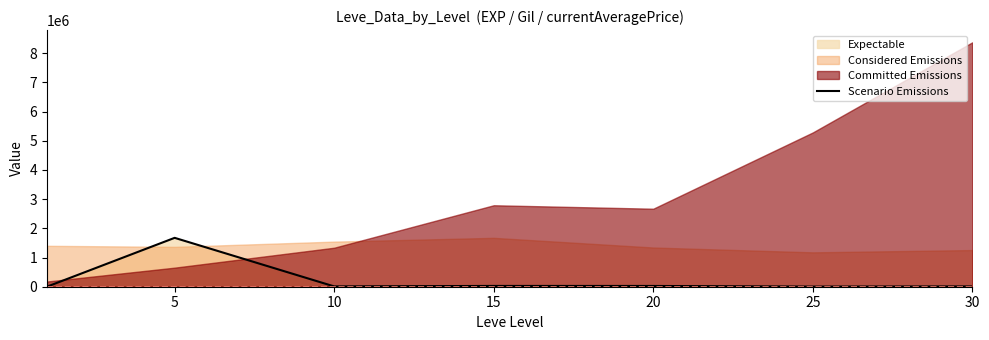

How many lines are shown in the chart?

1